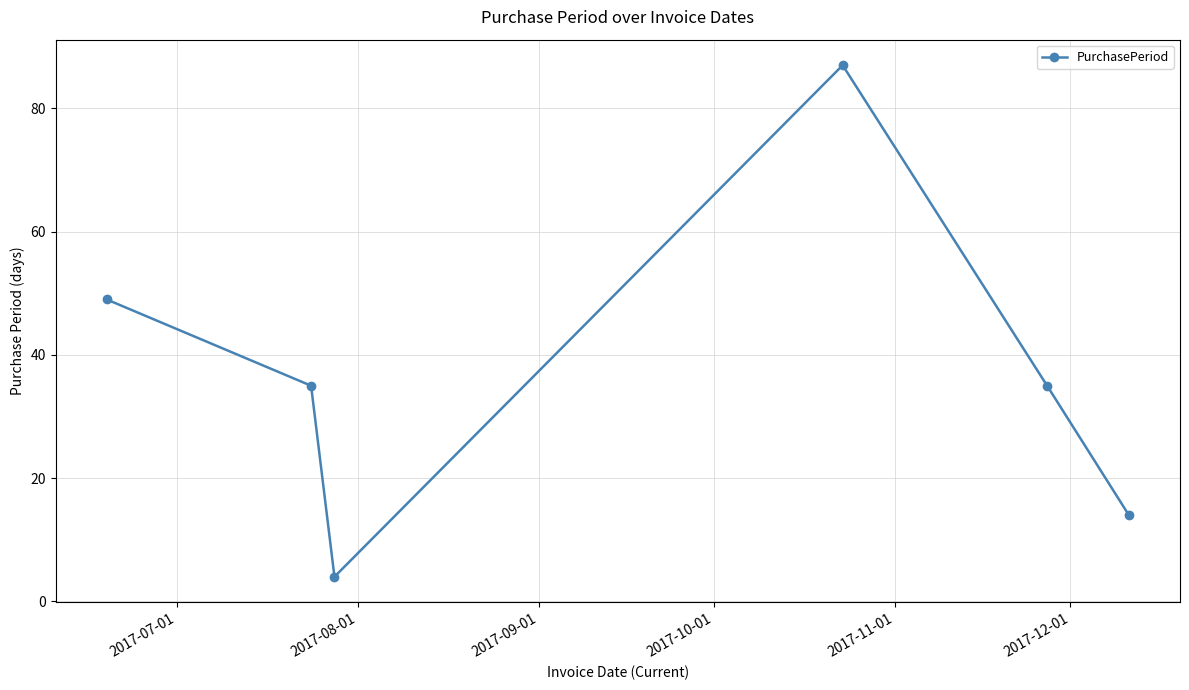

How many points are lower than both their immediate neighbors (excluding endpoints)?

1